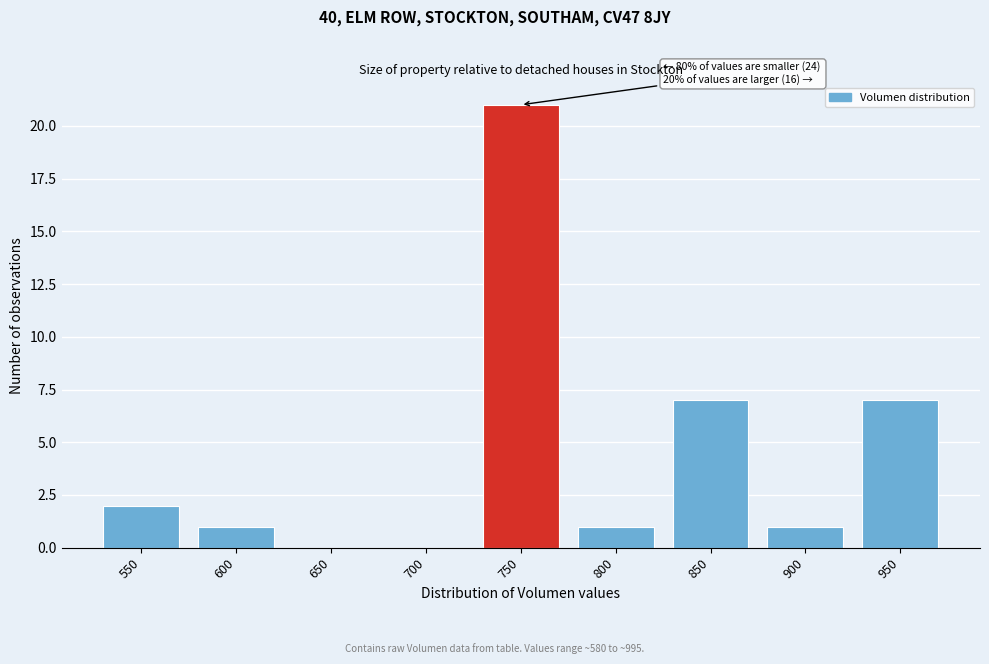

Reading right to left, what are all the values shown in this chart?

950=7	900=1	850=7	800=1	750=21	700=0	650=0	600=1	550=2